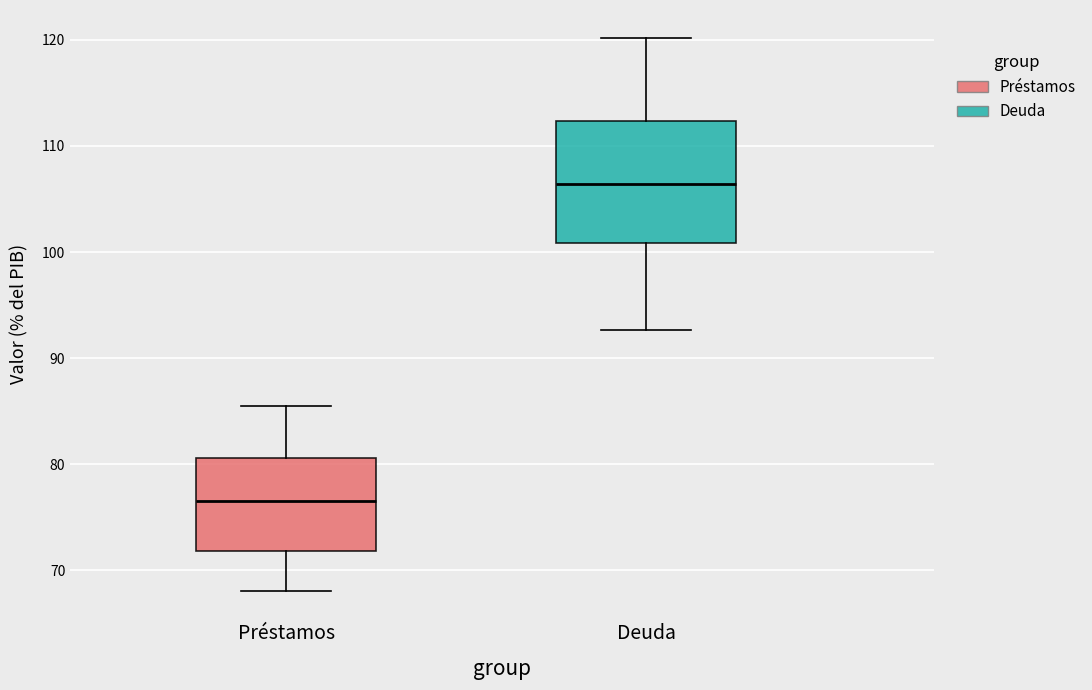

Reading left to right, read every box against the y-axis: the position of its median line, the range the box covers, and the ends of its whiskers. The values are not printed on the chart, so give them approximately, as read against the axis.

Préstamos: median 77, box 72 to 81, whiskers 68 to 86
Deuda: median 106, box 101 to 112, whiskers 93 to 120